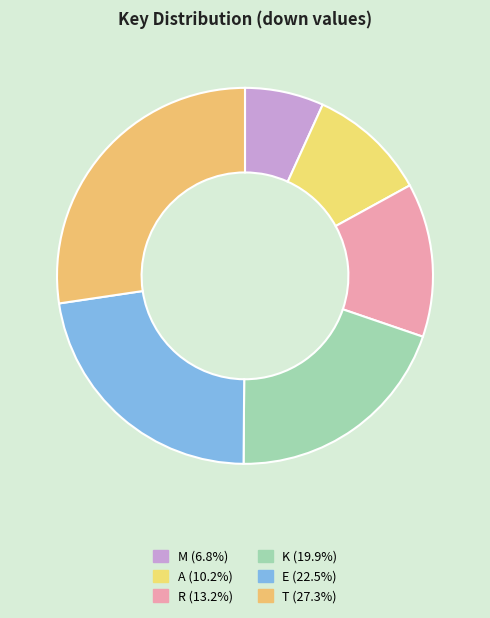

How many slices are in this pie chart?

6